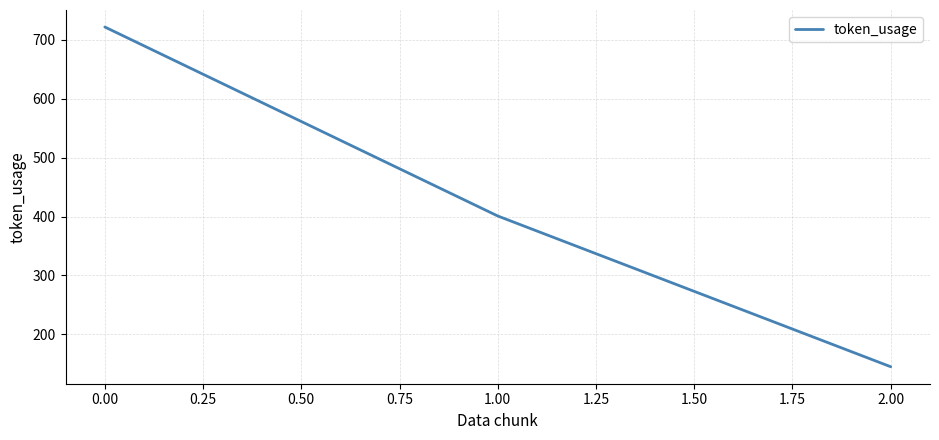

Reading left to right, extract all data points from this chart.

722	401	145